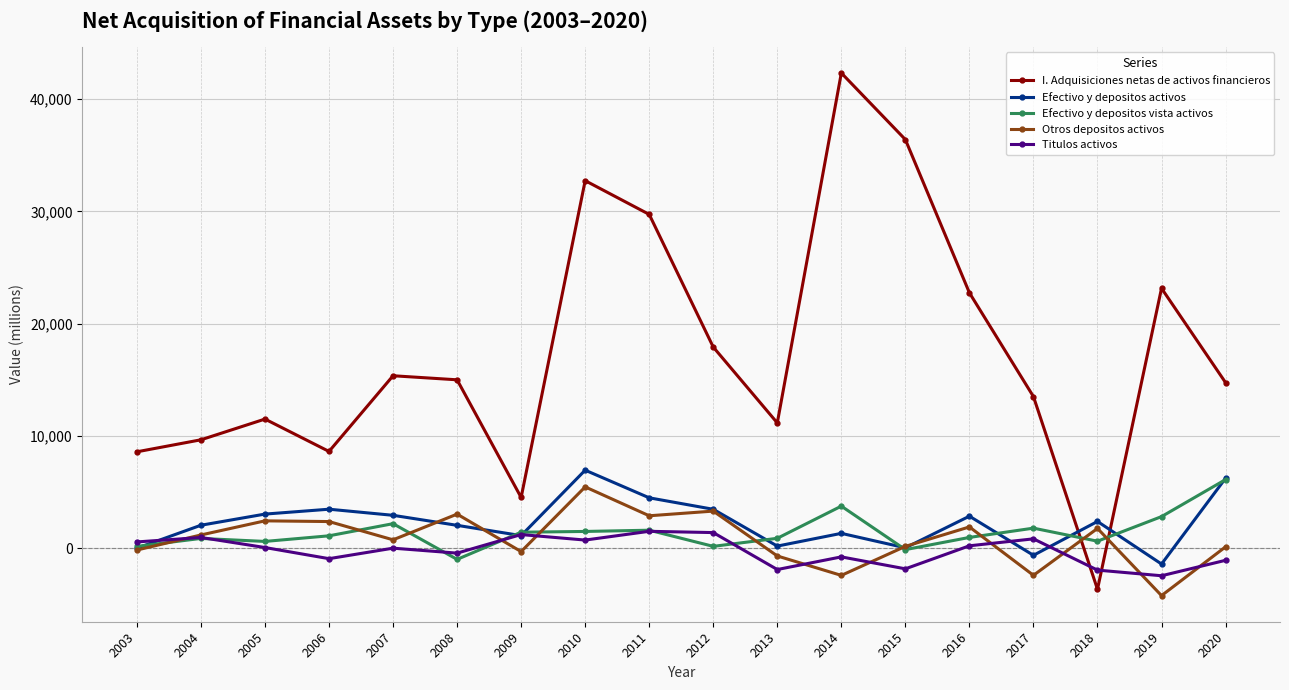

Which series changed the most between 2008 and 2018?

I. Adquisiciones netas de activos financieros